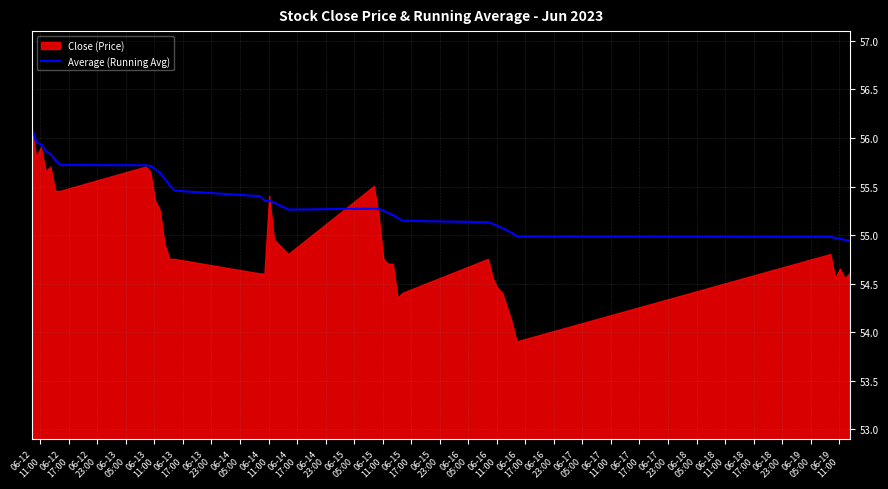

What is the minimum value for Average (Running Avg)?

54.9